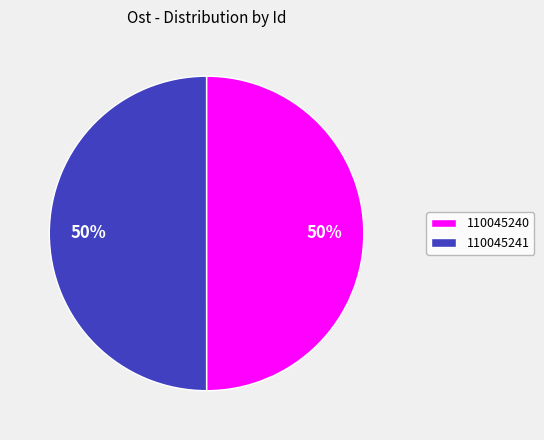

To the nearest percent, what percentage of the pie is 110045241?

50%